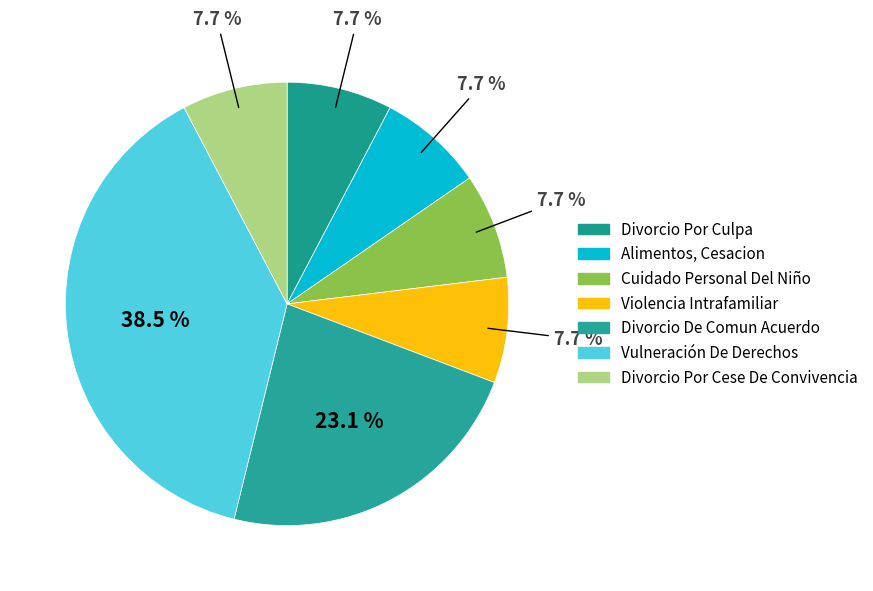

What is the ratio of the value at Violencia Intrafamiliar to the value at Divorcio De Comun Acuerdo?

0.3